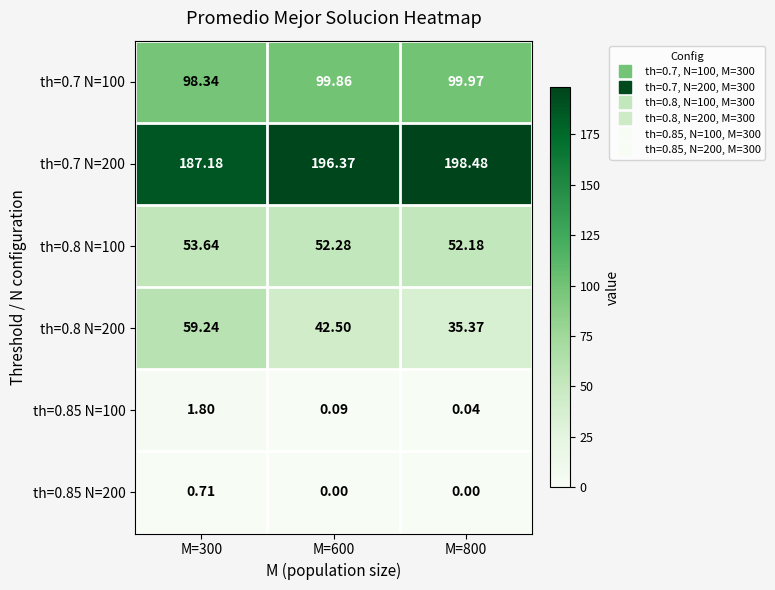

List the series in order of their peak value, lowest first.

th=0.85 N=200, th=0.85 N=100, th=0.8 N=100, th=0.8 N=200, th=0.7 N=100, th=0.7 N=200